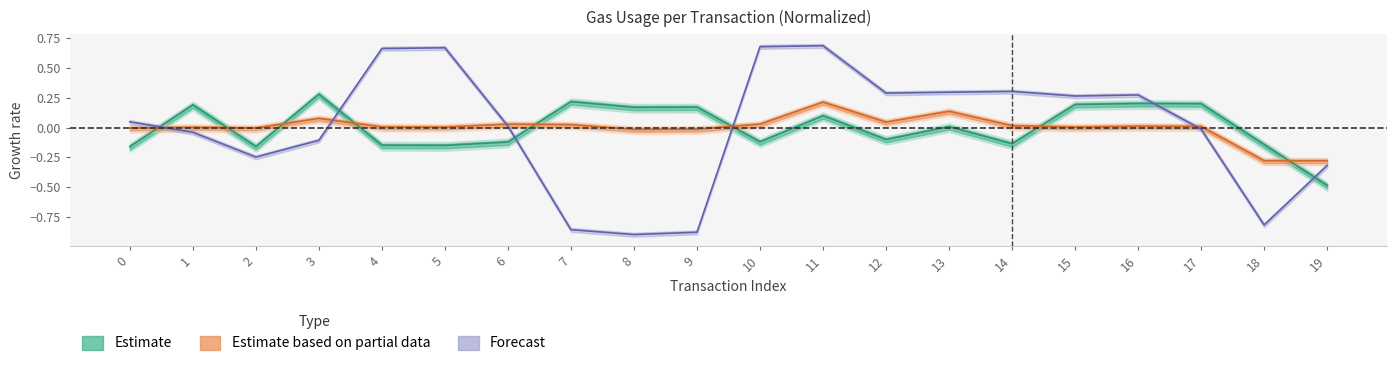

Where do cumulativeGasUsed and gas first cross each other?

0 and 1